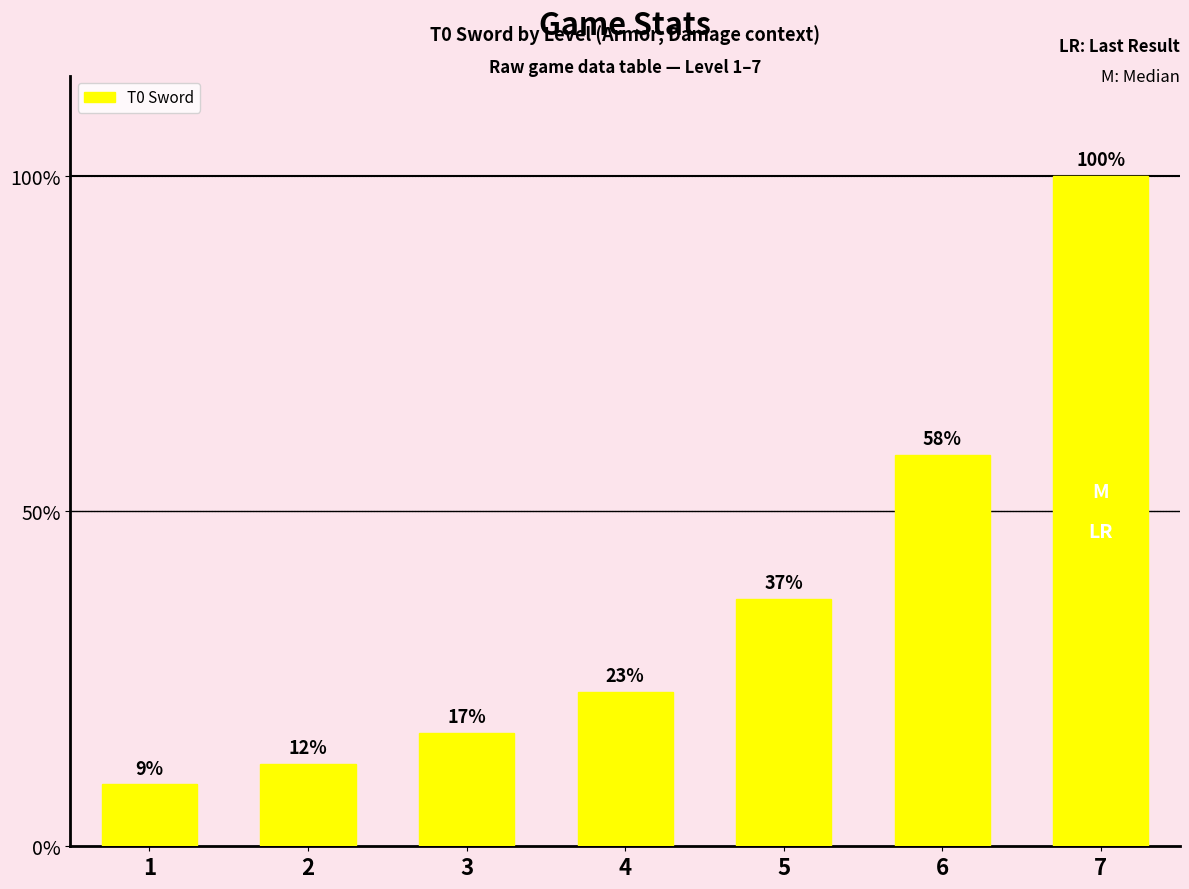

Between 6 and 2, which is larger?

6